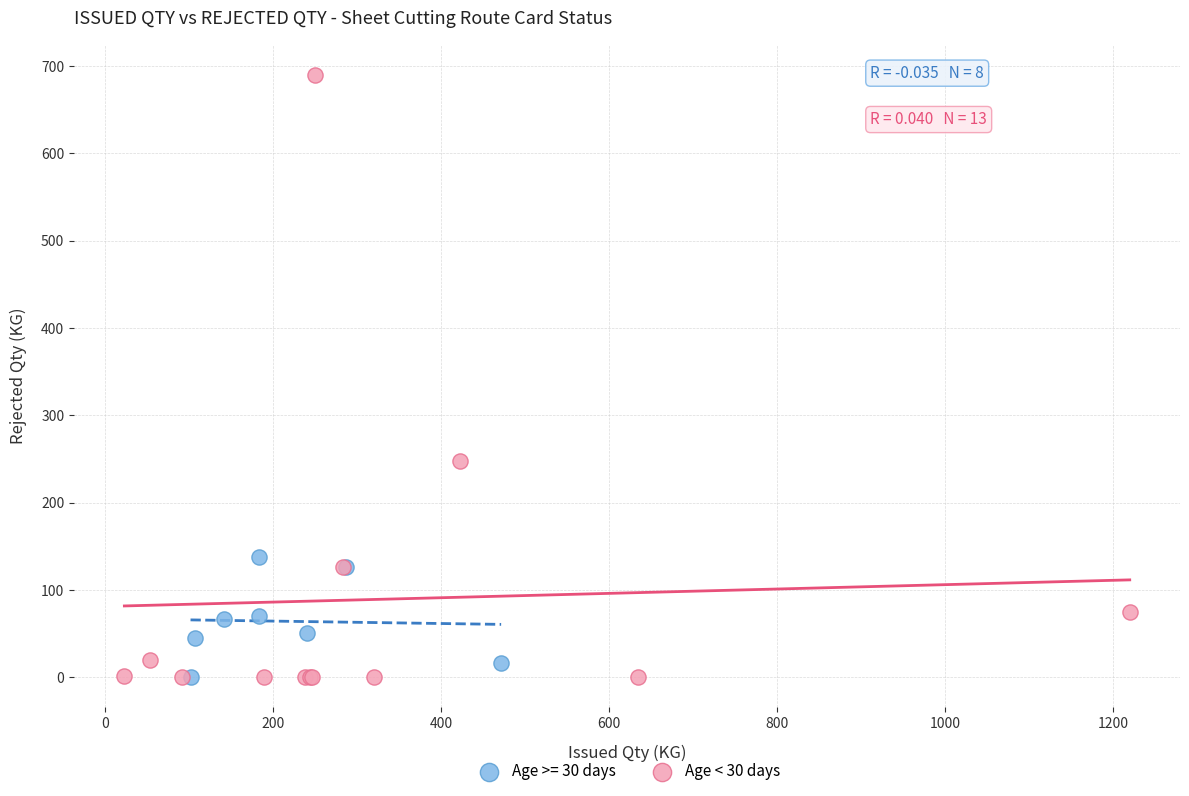

Which series reaches the maximum Y coordinate?

Age < 30 days